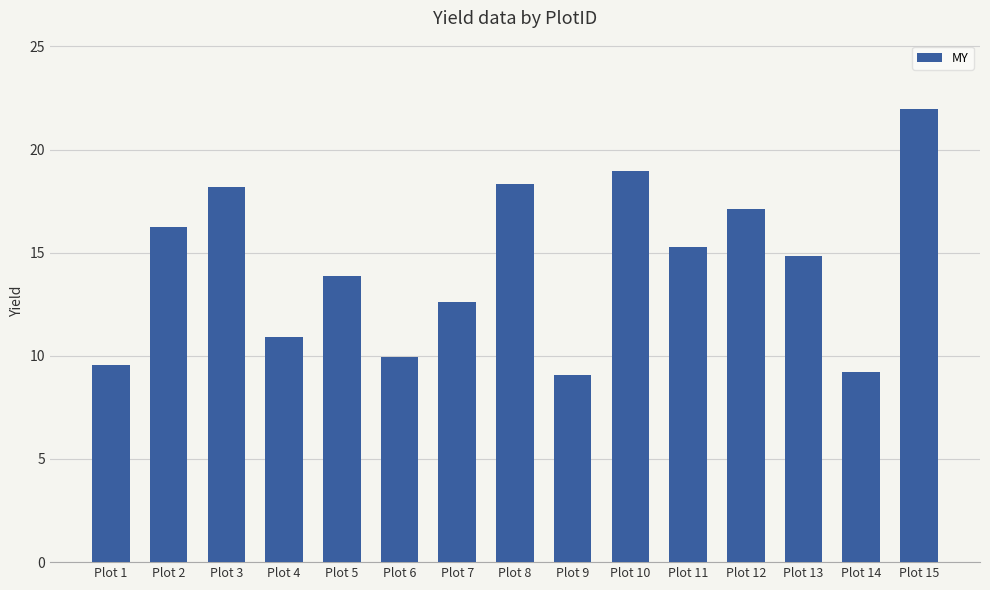

What is the sum of all values?

216.1